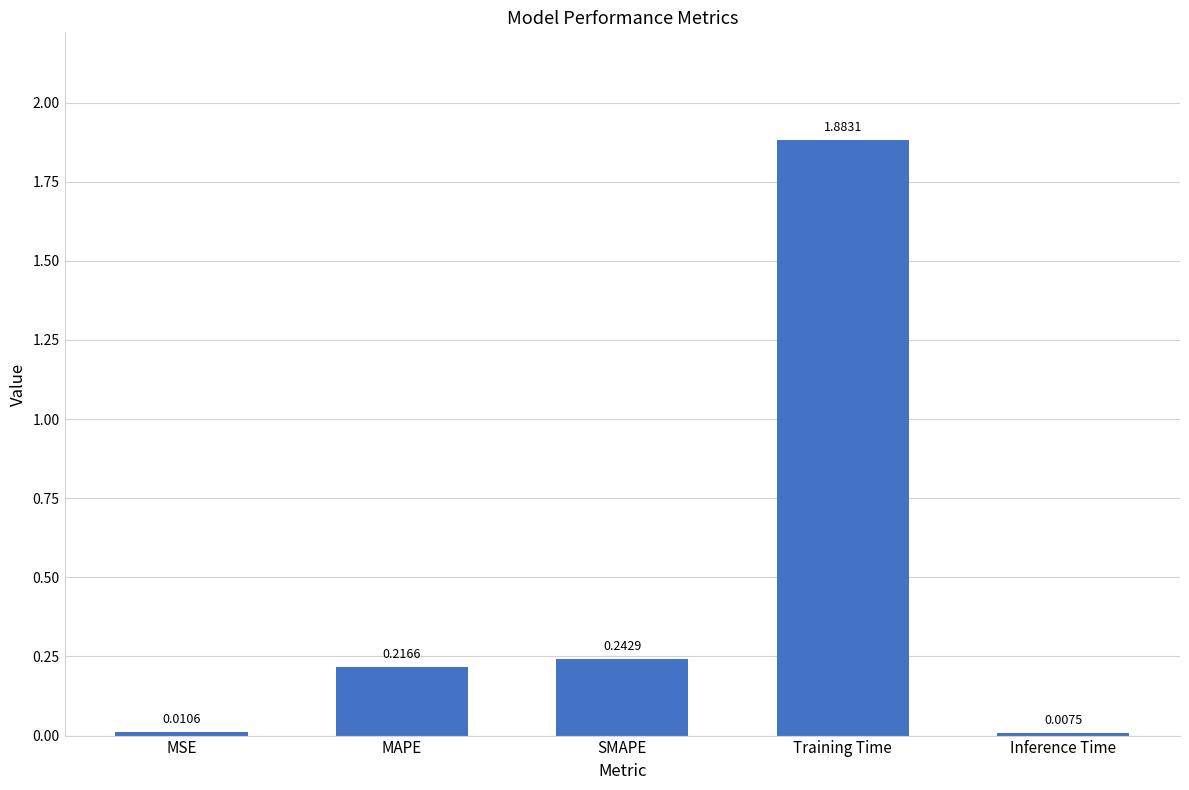

Which has a higher value, MAPE or Inference Time?

MAPE